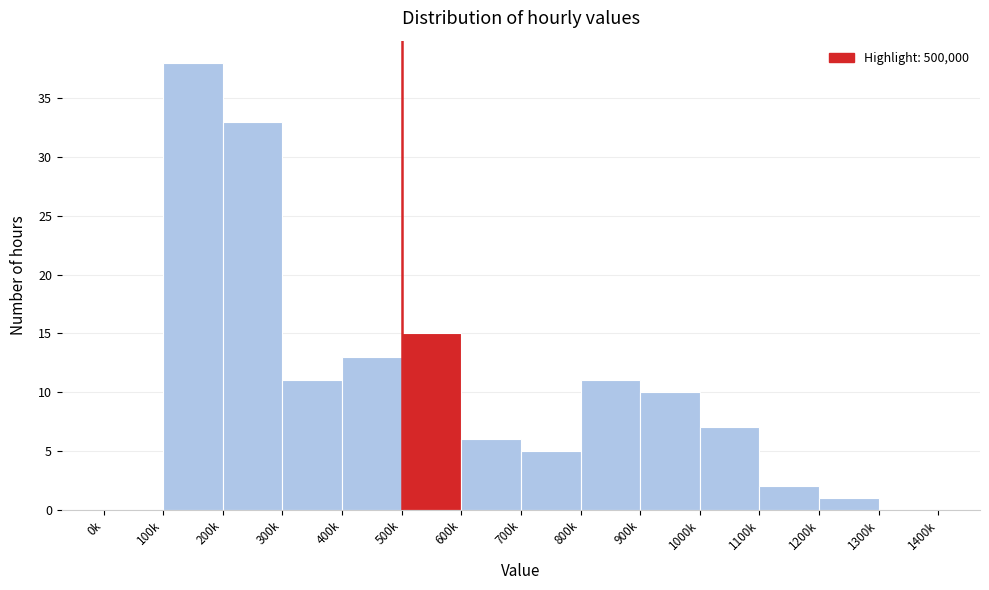

Reading left to right, transcribe all the data shown in this chart.

0k=0	100k=38	200k=33	300k=11	400k=13	500k=15	600k=6	700k=5	800k=11	900k=10	1000k=7	1100k=2	1200k=1	1300k=0